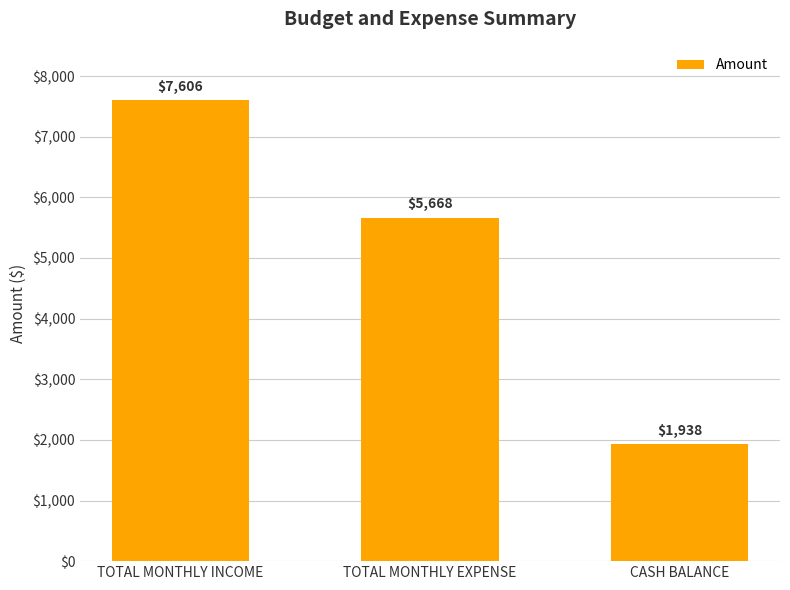

Read the value at CASH BALANCE.

1938